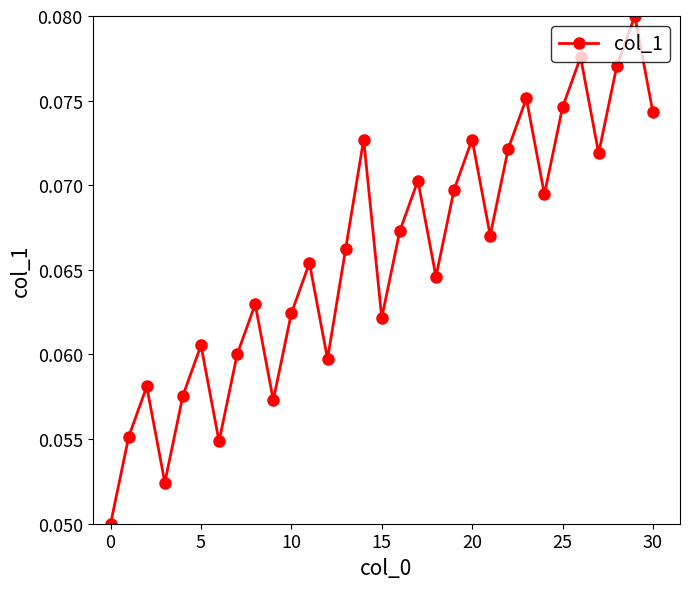

How many values are between 0 and 1?

31